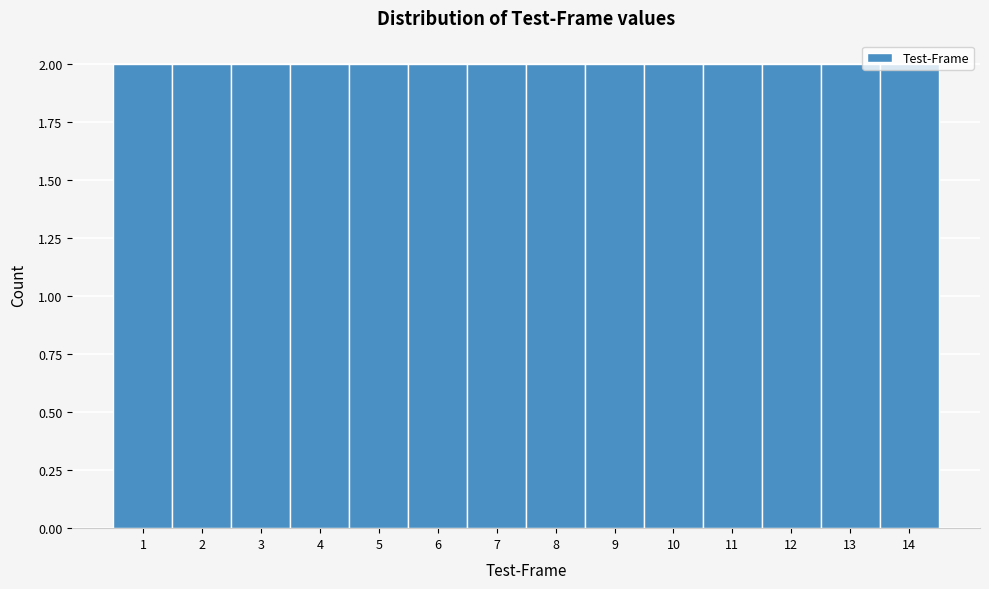

Reading left to right, transcribe this chart: for each bar, give the range it covers on the x-axis and its height. The values are not printed on the chart, so give them approximately, as read against the axis.

0.5 to 1.5: 2
1.5 to 2.5: 2
2.5 to 3.5: 2
3.5 to 4.5: 2
4.5 to 5.5: 2
5.5 to 6.5: 2
6.5 to 7.5: 2
7.5 to 8.5: 2
8.5 to 9.5: 2
9.5 to 10.5: 2
10.5 to 11.5: 2
11.5 to 12.5: 2
12.5 to 13.5: 2
13.5 to 14.5: 2